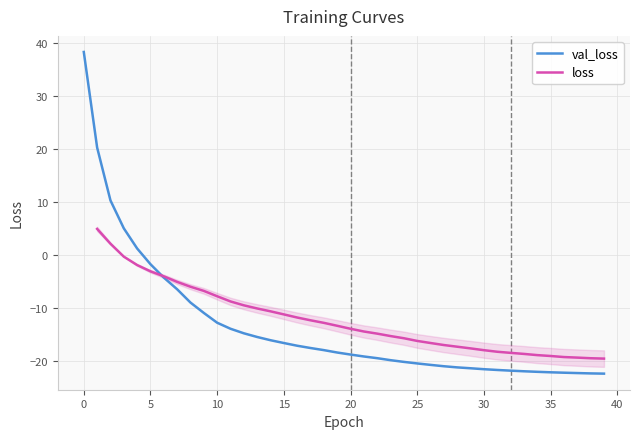

Between 28 and 30, which series saw the biggest shift?

loss